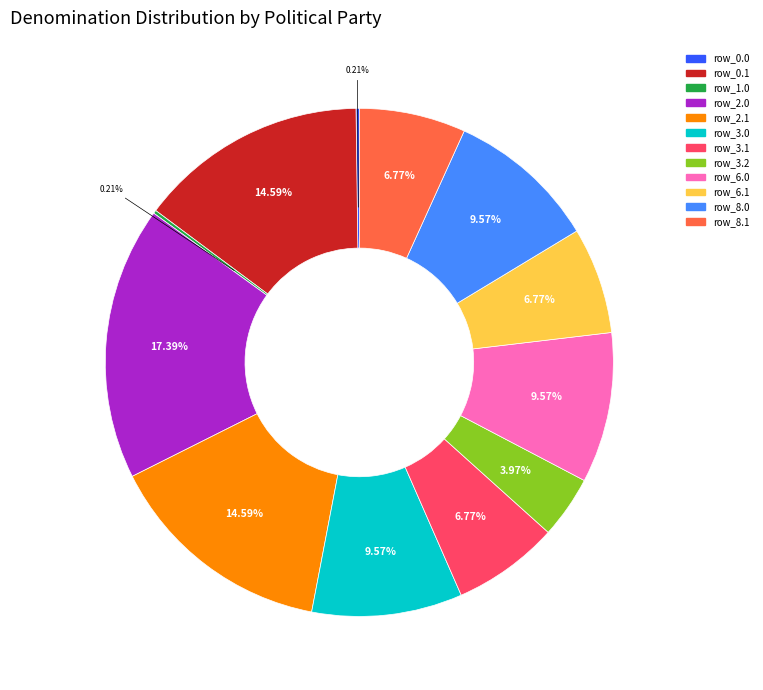

Does any single category account for the majority?

No